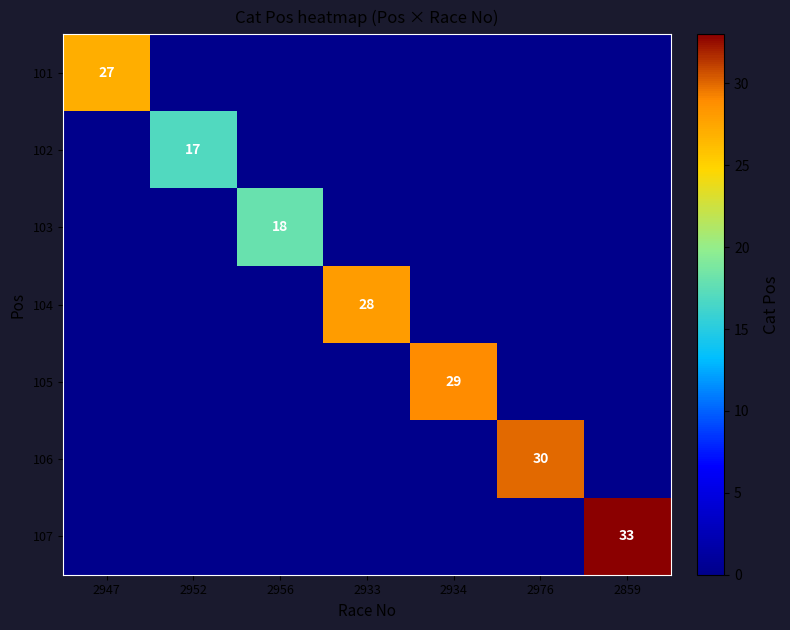

The 101 series shows 14 at 2947. True or false?

False